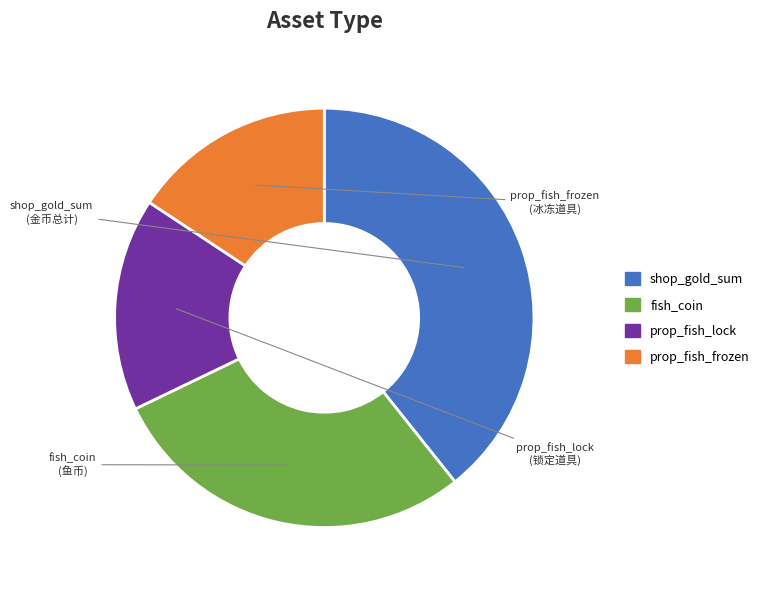

True or false: prop_fish_lock accounts for 11% of the total.

False